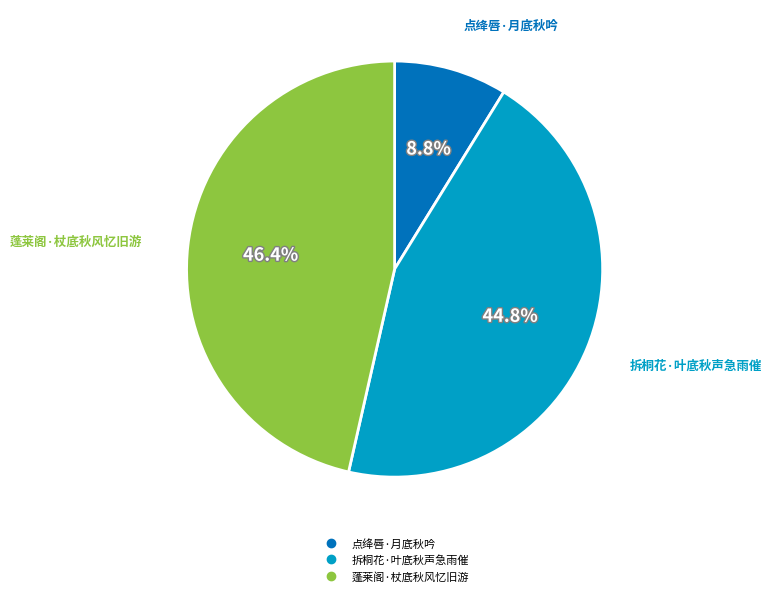

Which category has the smallest portion of the pie?

点绛唇·月底秋吟